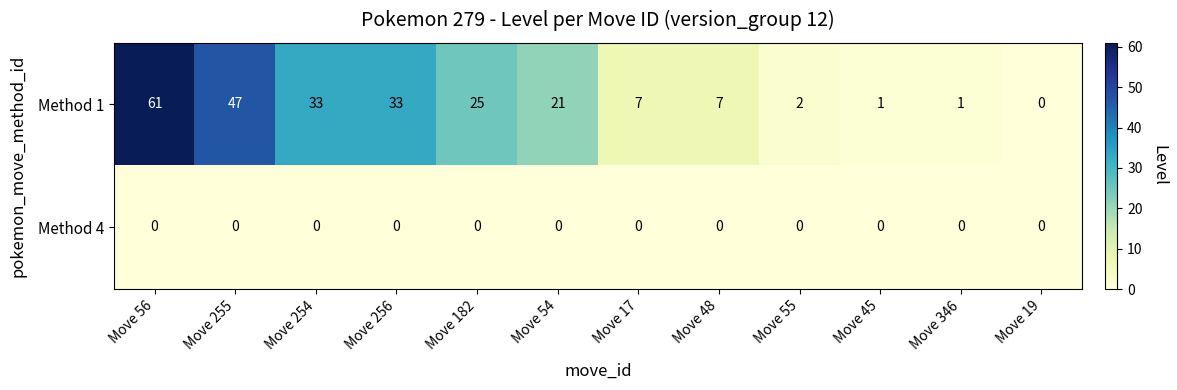

What is the spread (max minus min) of values at Move 256?

33